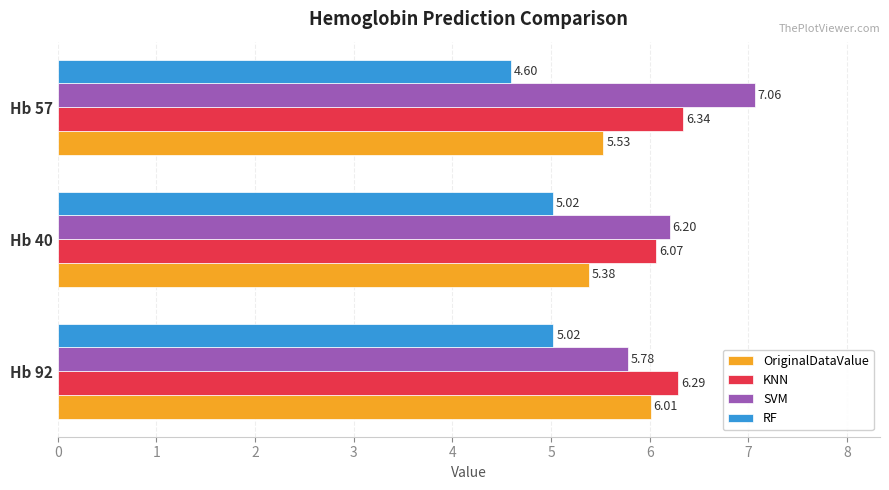

What is the sum of all SVM values?

19.0